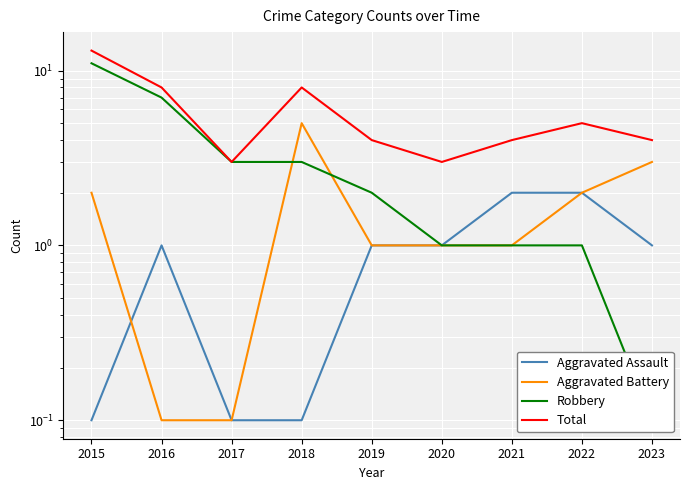

What are all the series names shown in the legend?

Aggravated Assault, Aggravated Battery, Robbery, Total